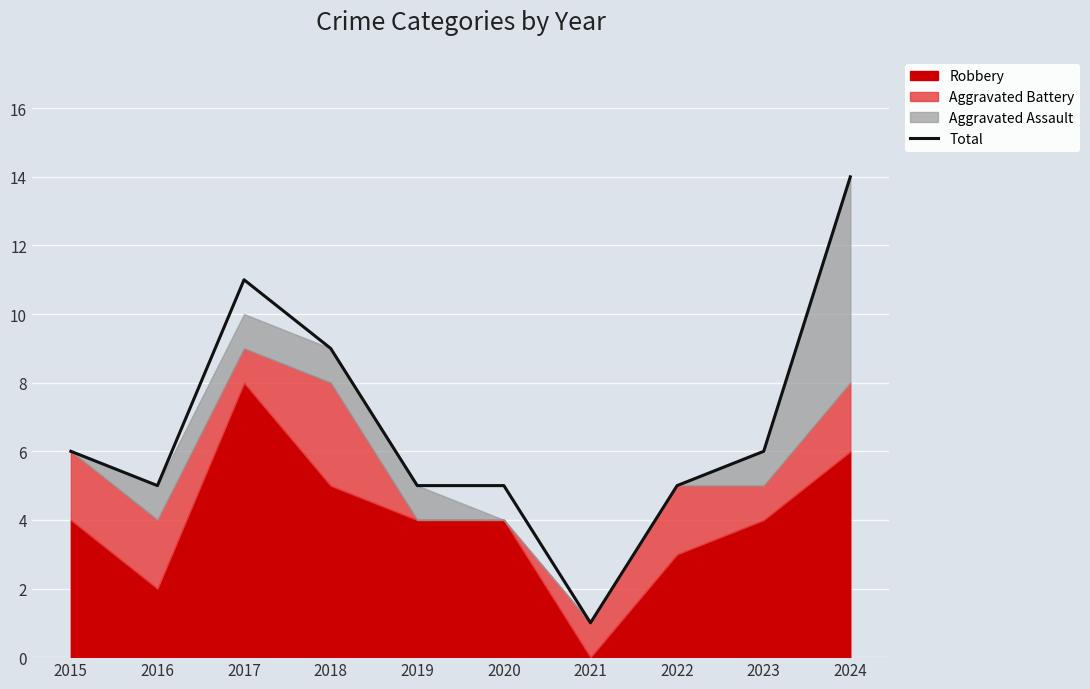

Rank the categories by value from lowest to highest.

2021, 2016, 2019, 2020, 2022, 2015, 2023, 2018, 2017, 2024